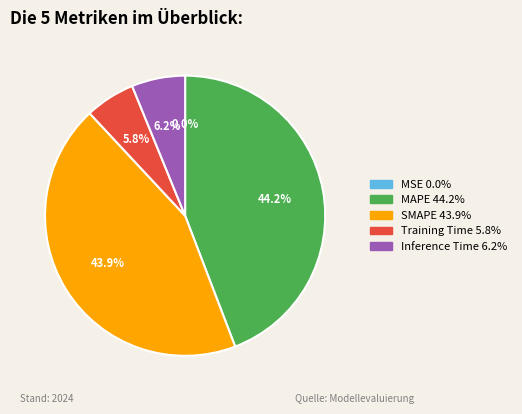

Which has a higher value, SMAPE or Training Time?

SMAPE